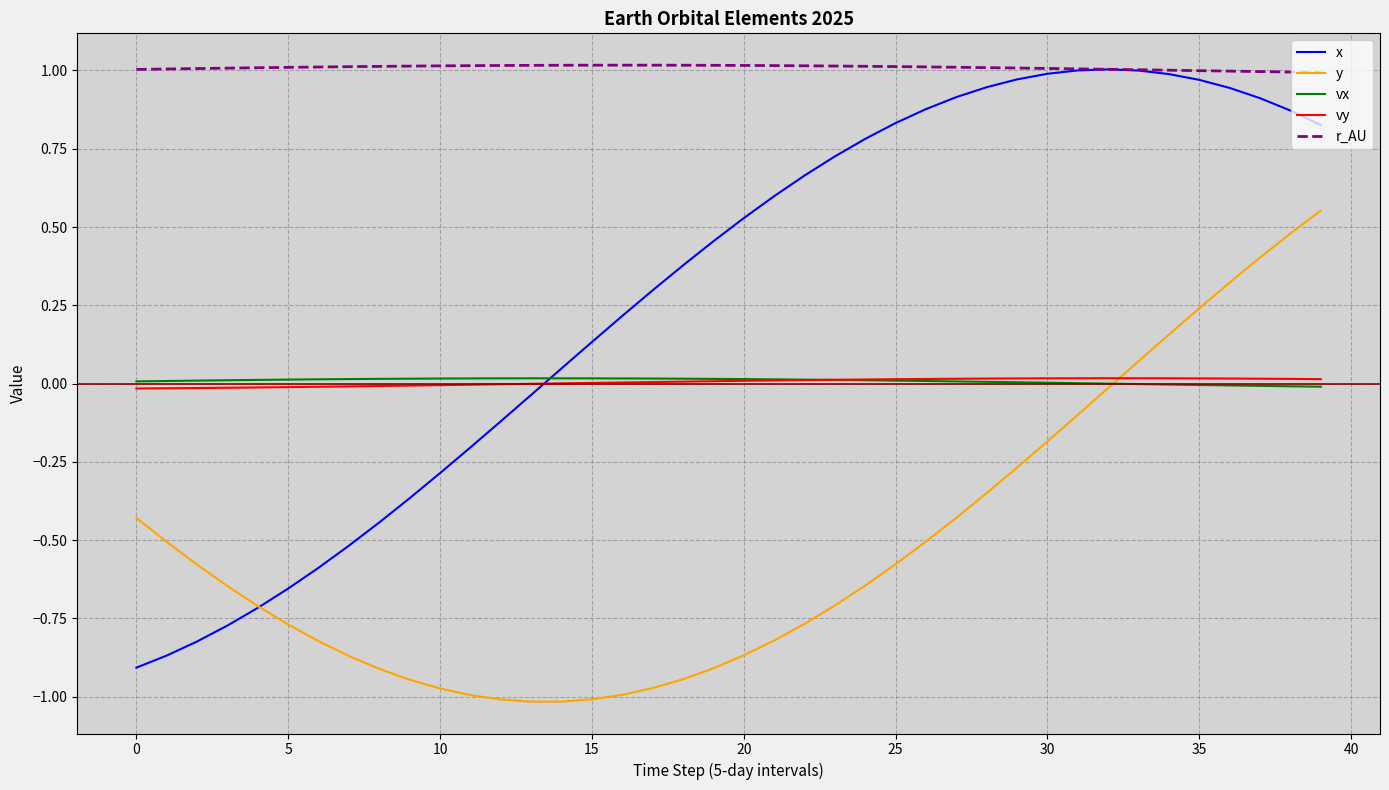

True or false: vy and r_AU intersect in this chart.

False